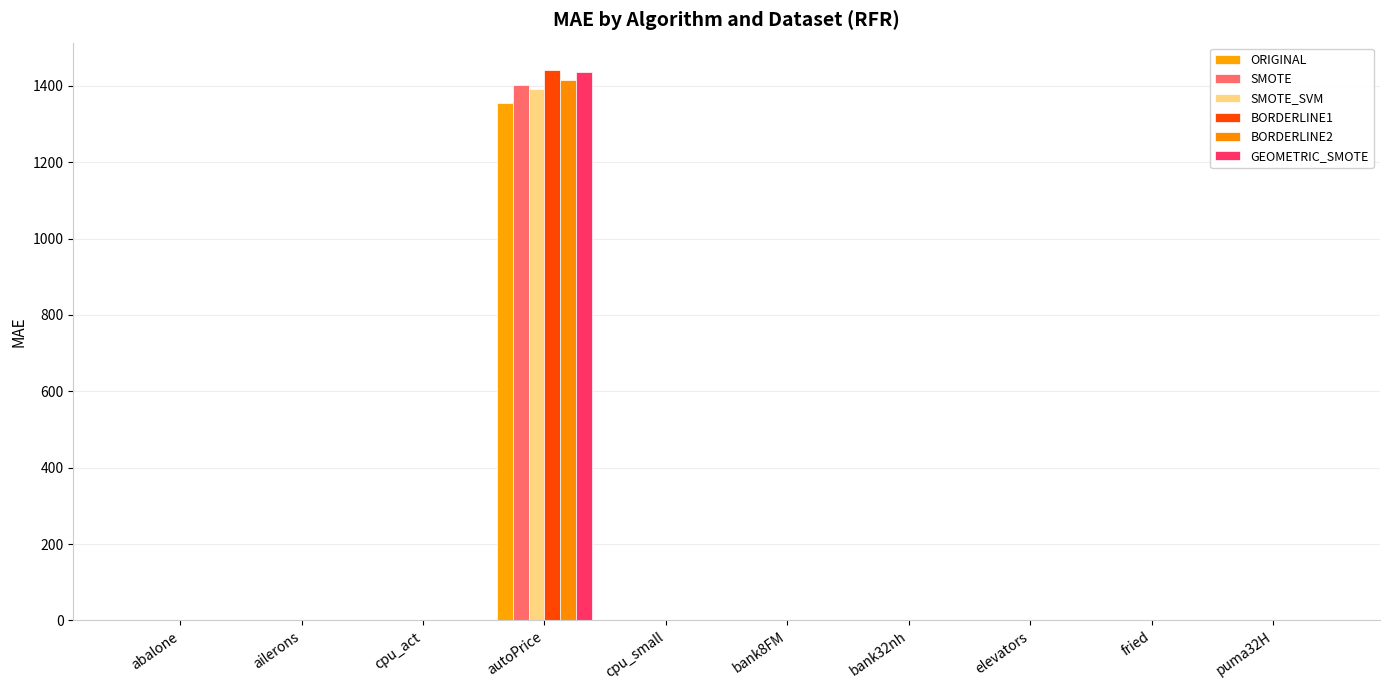

What is the difference between the BORDERLINE2 values at fried and autoPrice?

1412.6